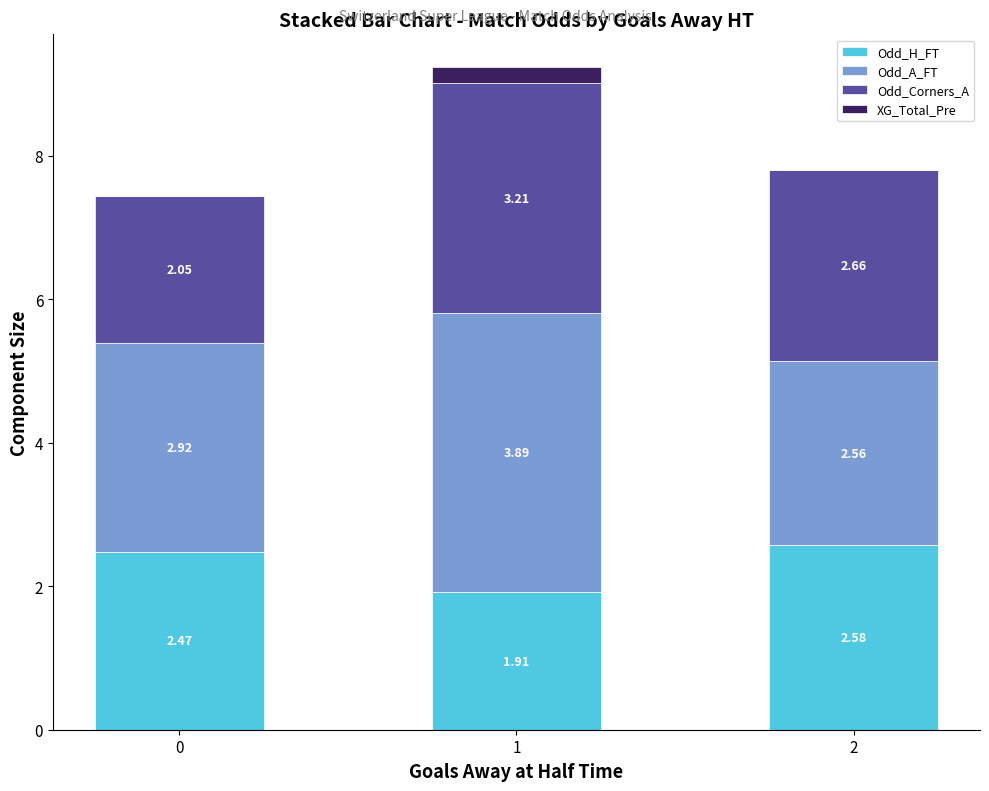

What is the sum of all Odd_H_FT values?

7.0